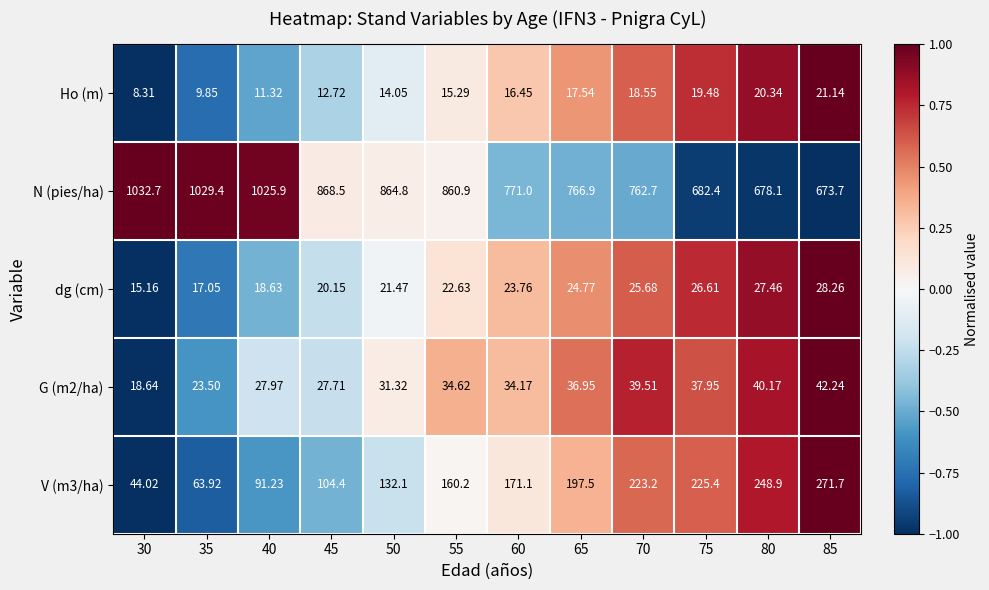

How many categories are shown in the chart?

12